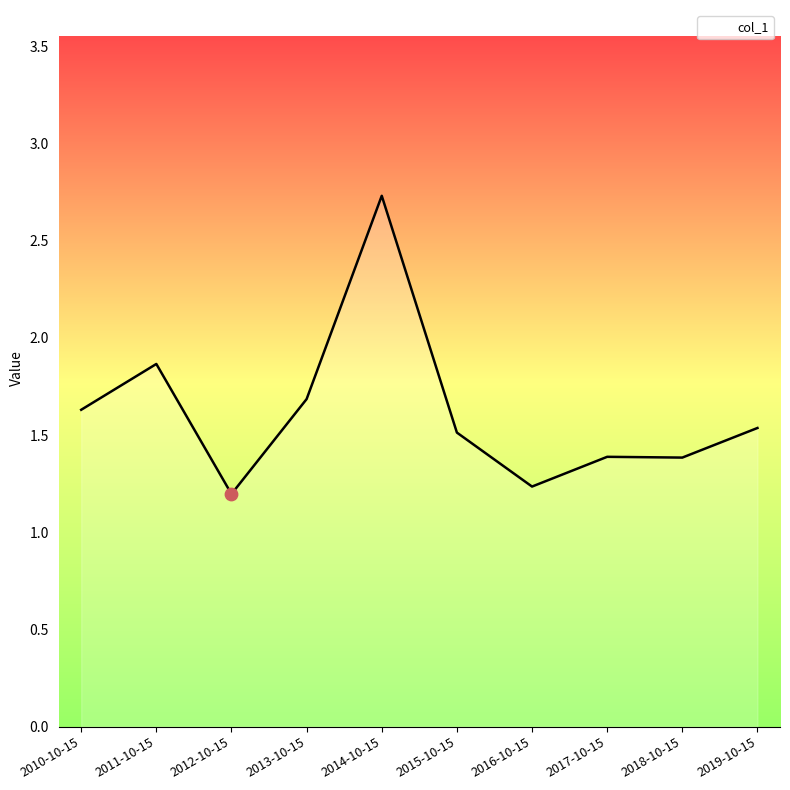

What is the ratio of the value at 2015-10-15 to the value at 2014-10-15?

0.6